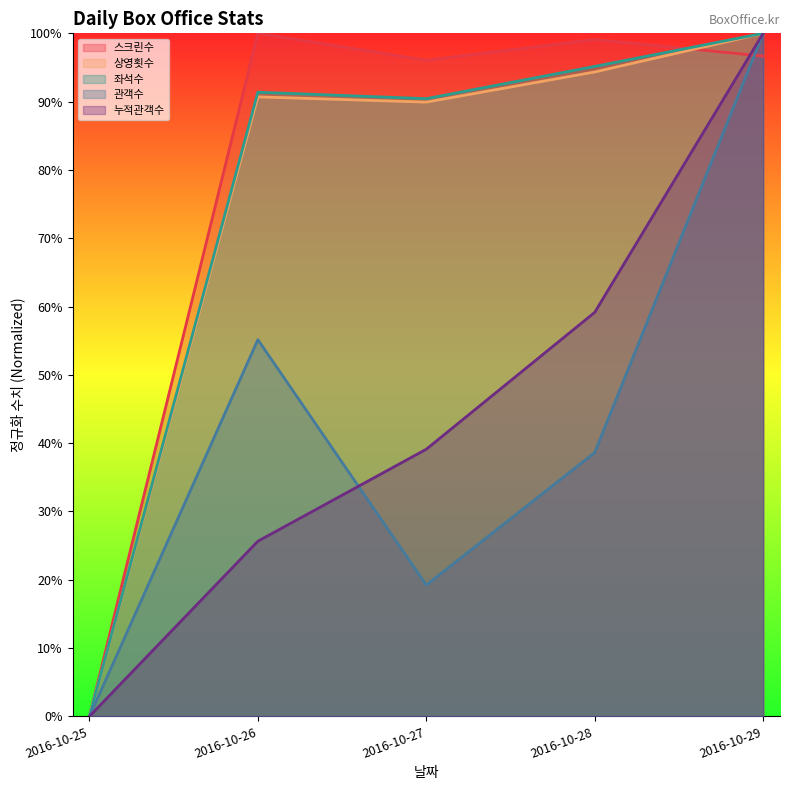

How many 누적관객수 values are between 0 and 1?

5